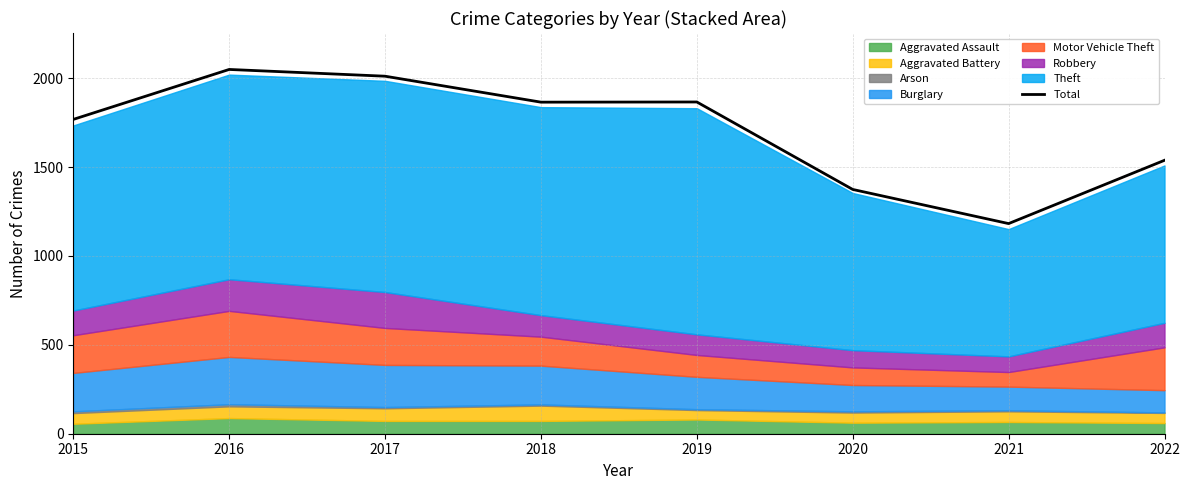

Is it true that the value at 2015 is 1768?

True